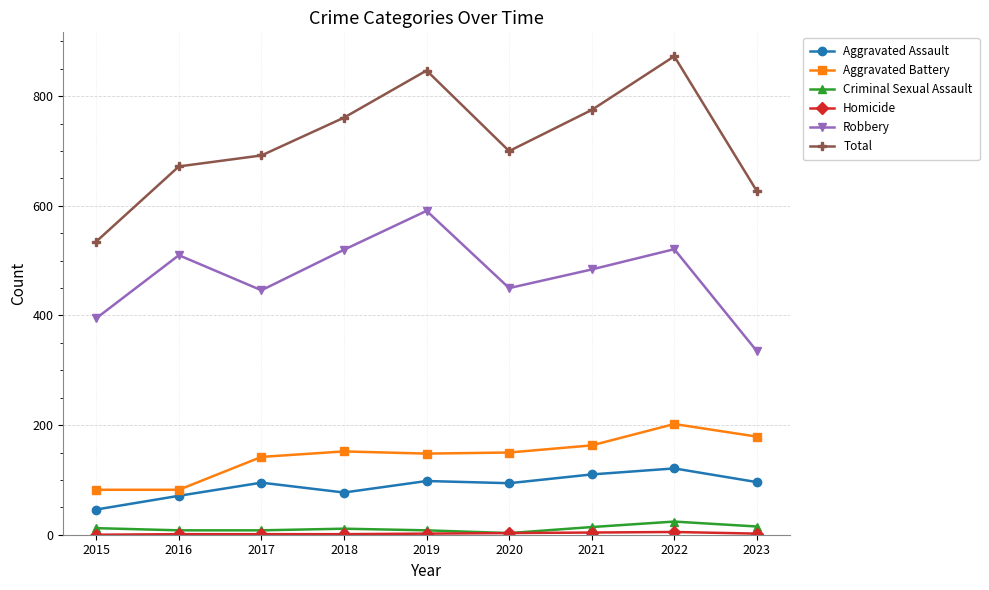

How many data points in Aggravated Assault are less than 95?

4